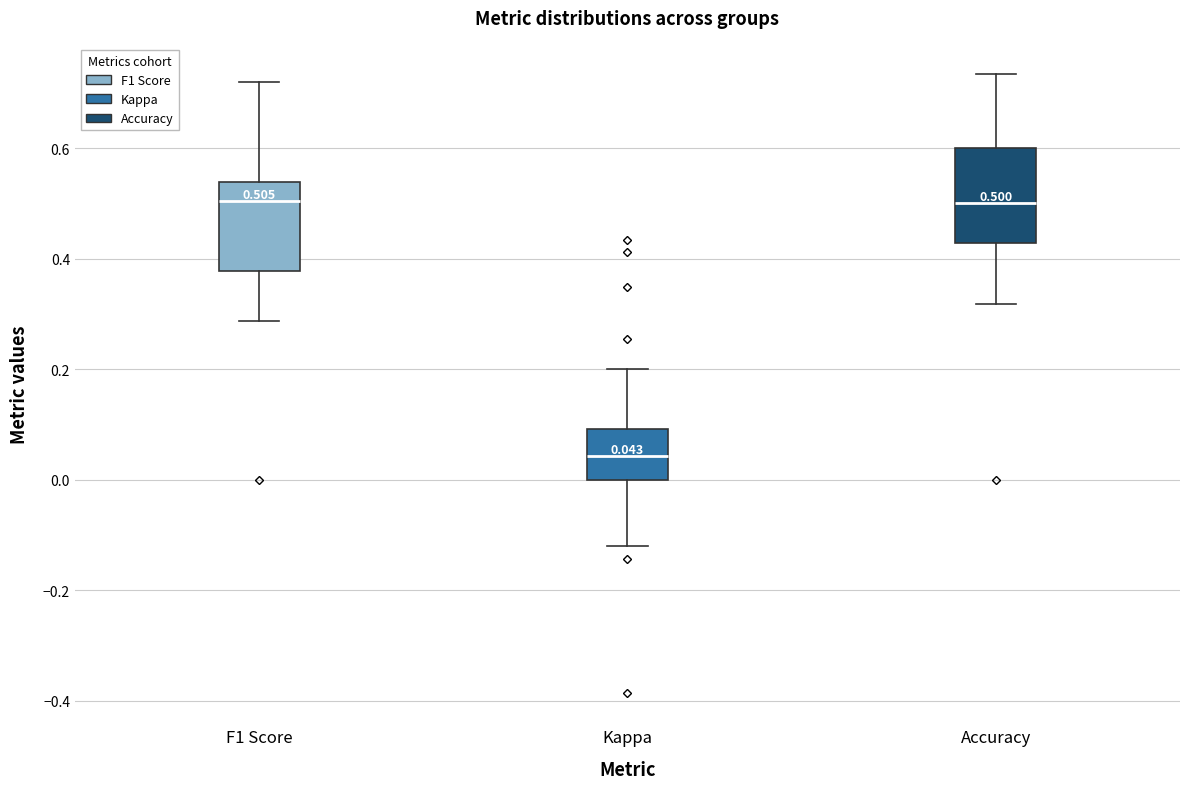

Which box has the lowest median line?

Kappa